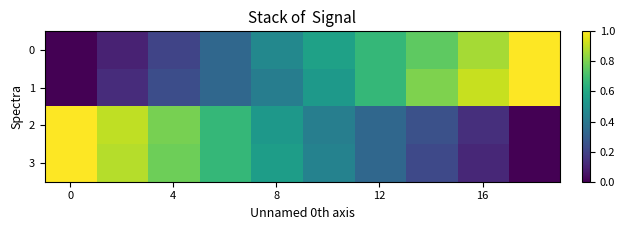

Count the number of data series in this chart.

4